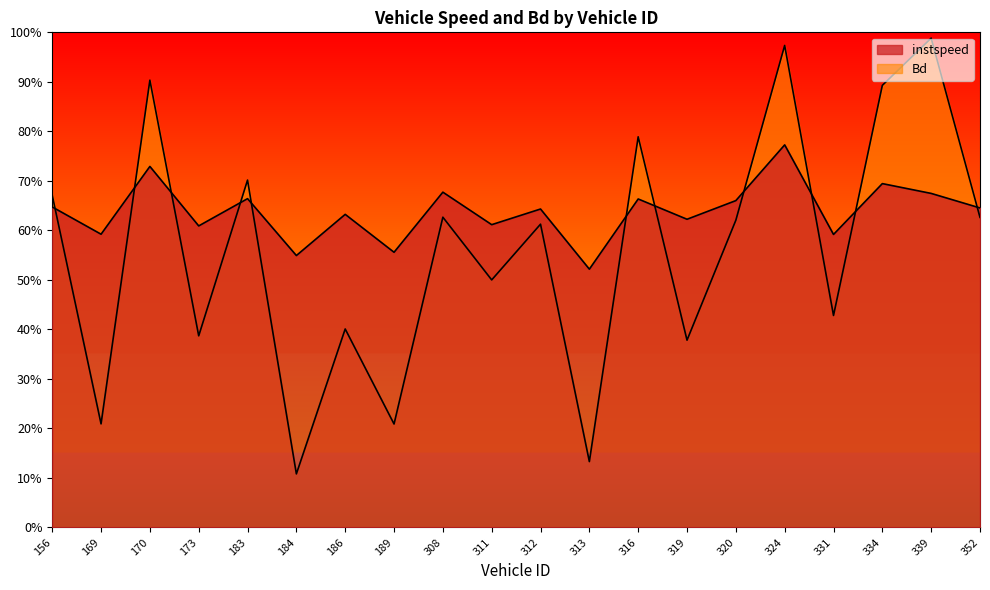

Reading left to right, transcribe all the data shown in this chart.

instspeed: 12.9	11.8	14.6	12.2	13.3	11.0	12.6	11.1	13.5	12.2	12.9	10.4	13.3	12.4	13.2	15.5	11.8	13.9	13.5	12.9
Bd: 13.4	4.2	18.1	7.7	14.0	2.2	8.0	4.2	12.5	10.0	12.3	2.7	15.8	7.6	12.4	19.5	8.6	17.9	19.8	12.5